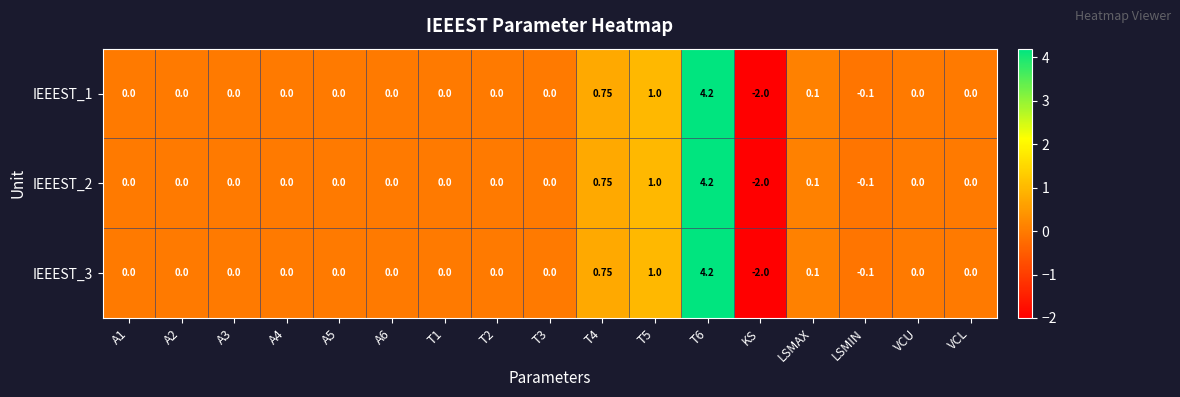

Which category has the lowest value in the IEEEST_2 series?

KS